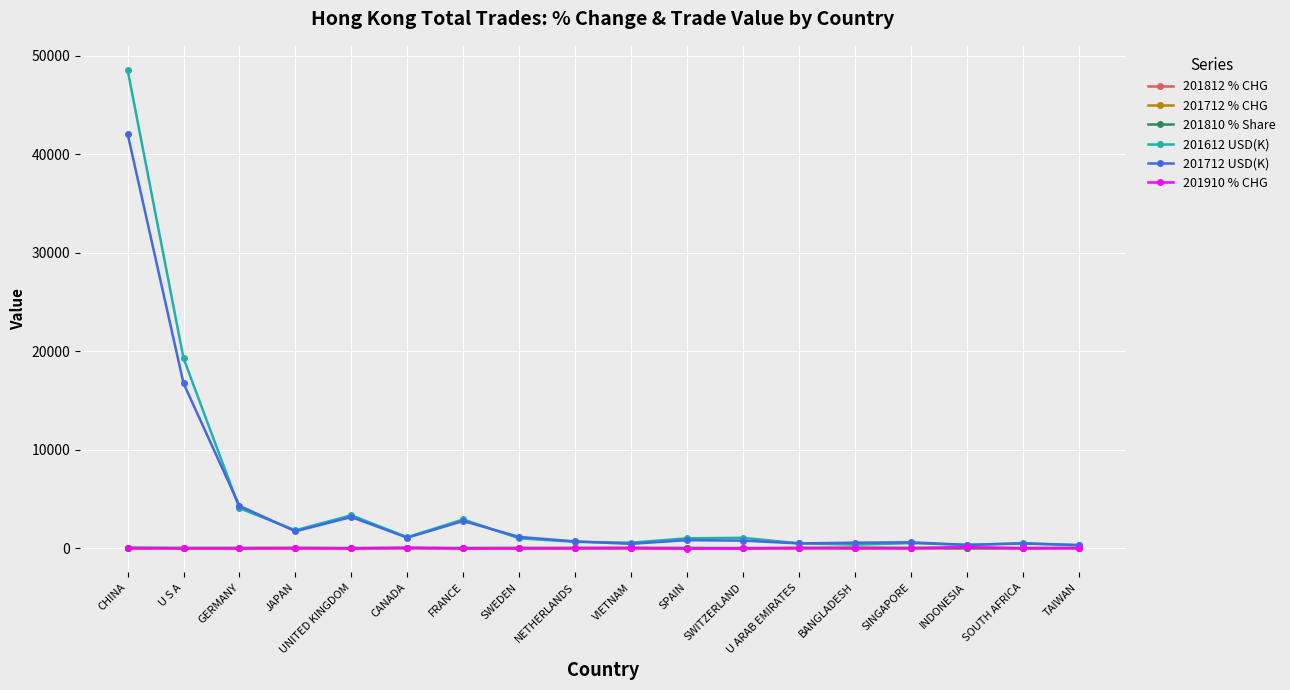

In 201810 % Share, how many points are higher than both neighbors (excluding endpoints)?

5